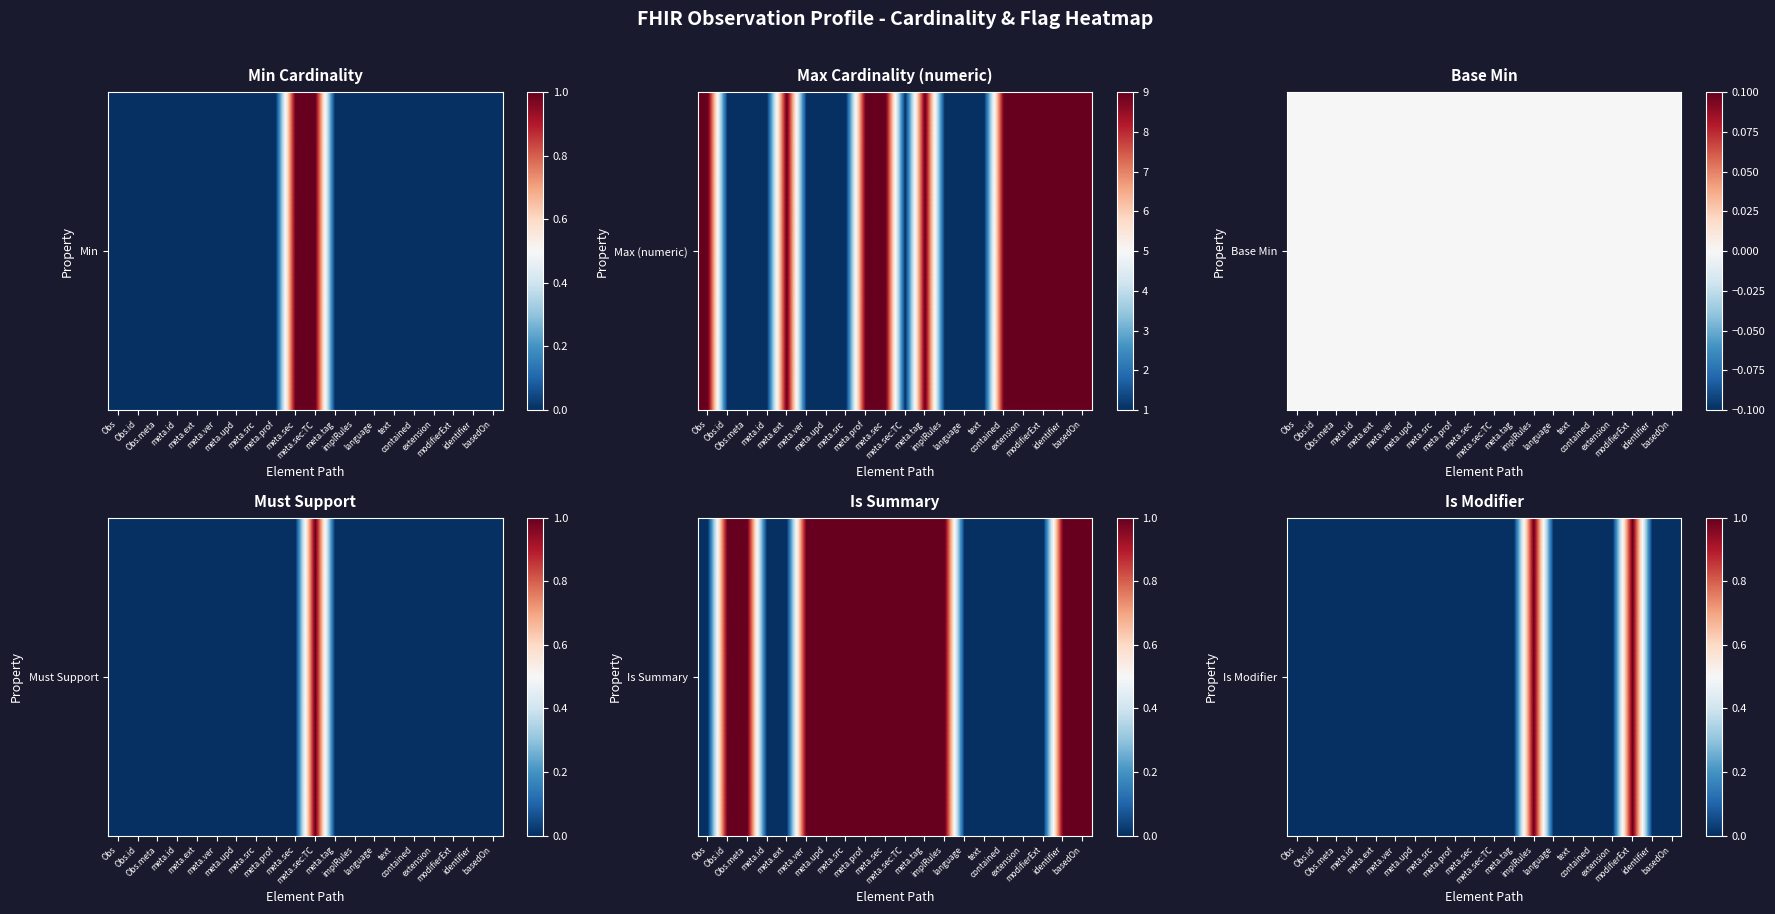

What is the difference between the maximum and minimum values?

1